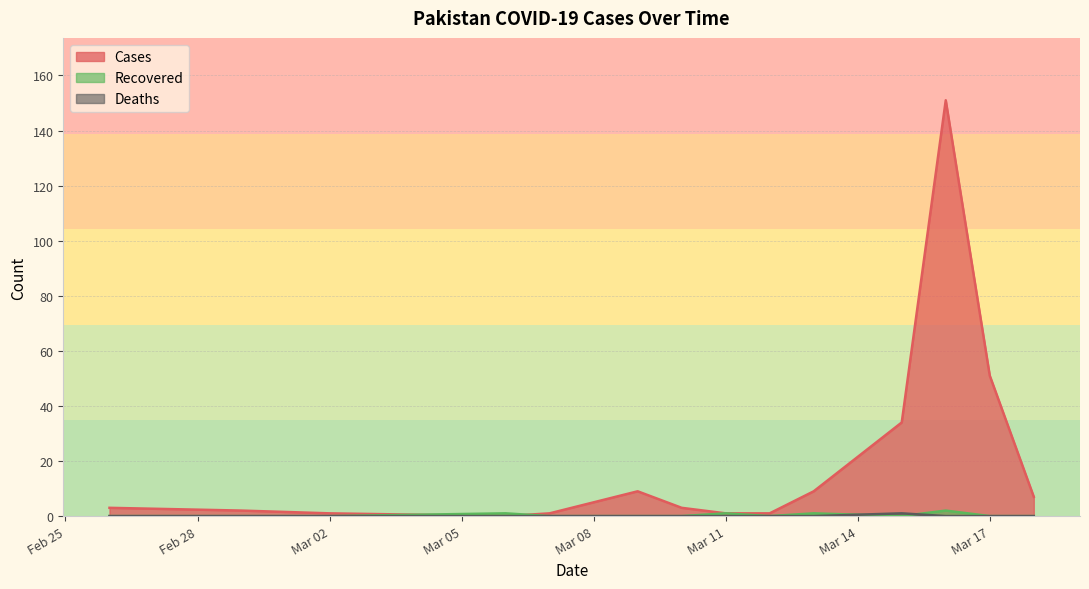

Which series has the largest total across all categories?

Cases